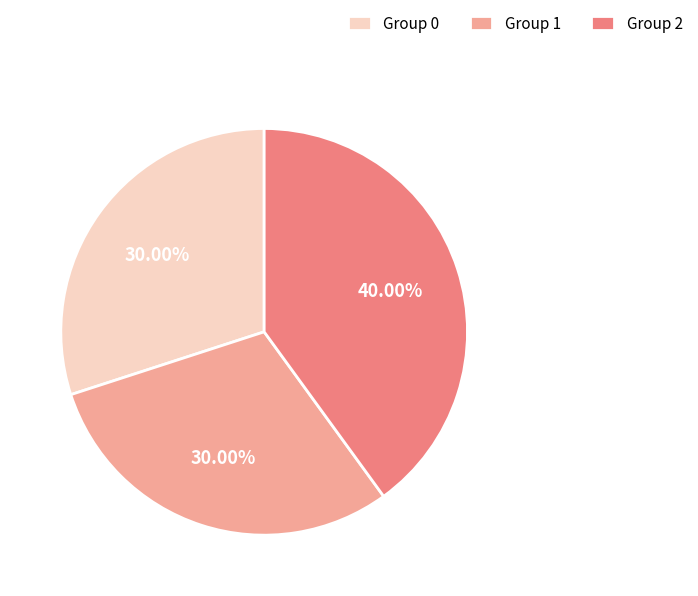

Is the sum of Group 2 and Group 1 greater than half?

Yes